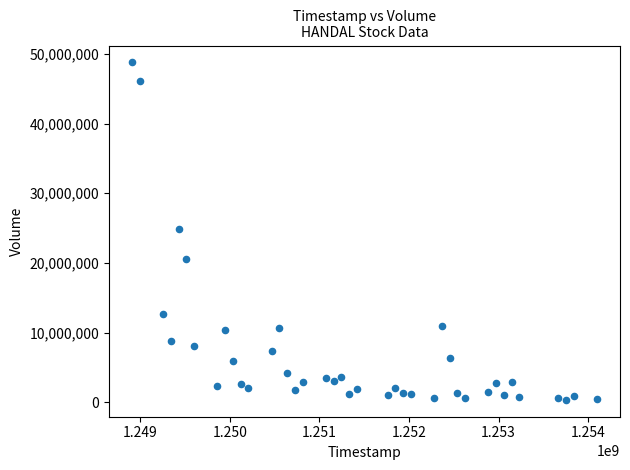

What is the range of Y values (max minus min)?

48426578